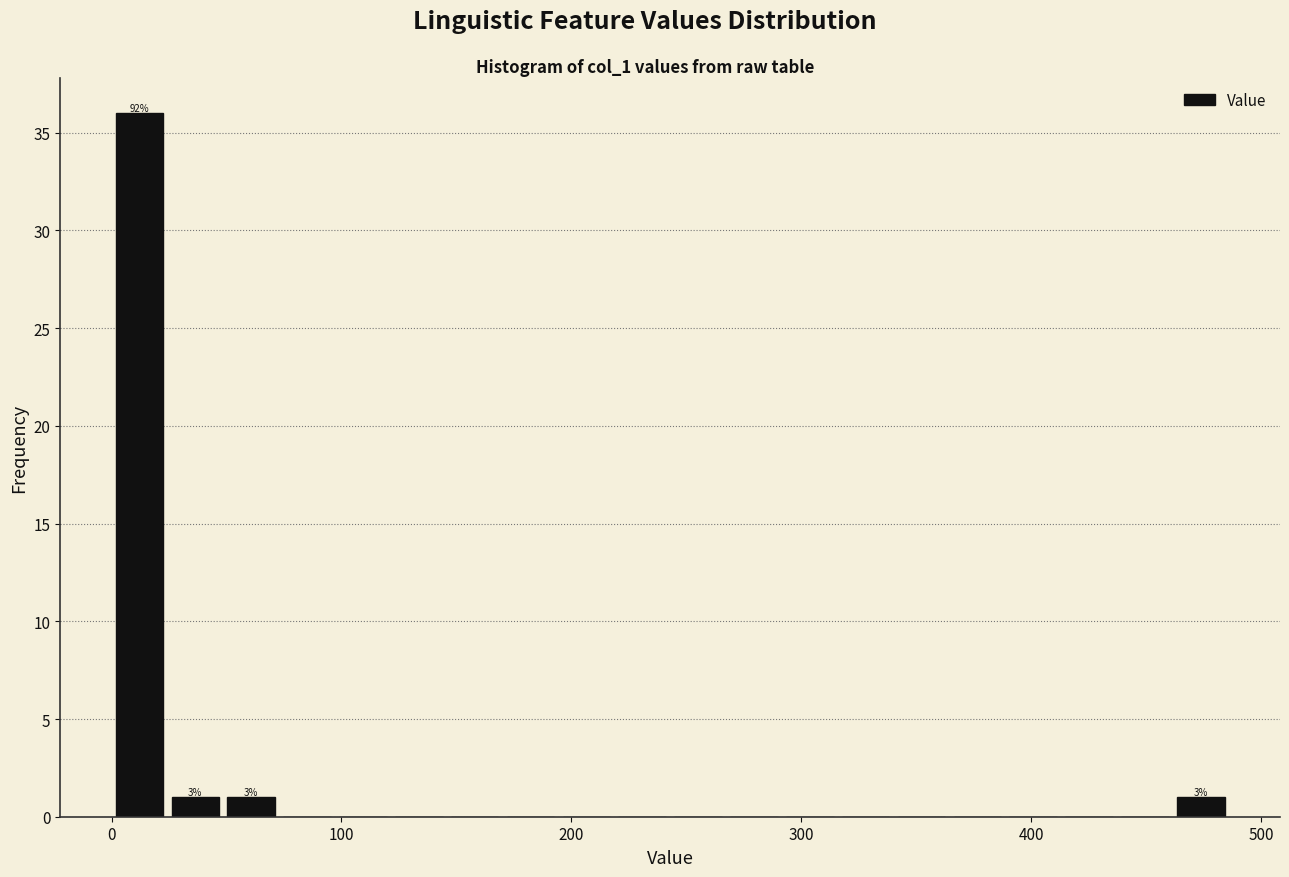

Read against the x-axis, roughly where is the centre of the tallest bar?

10